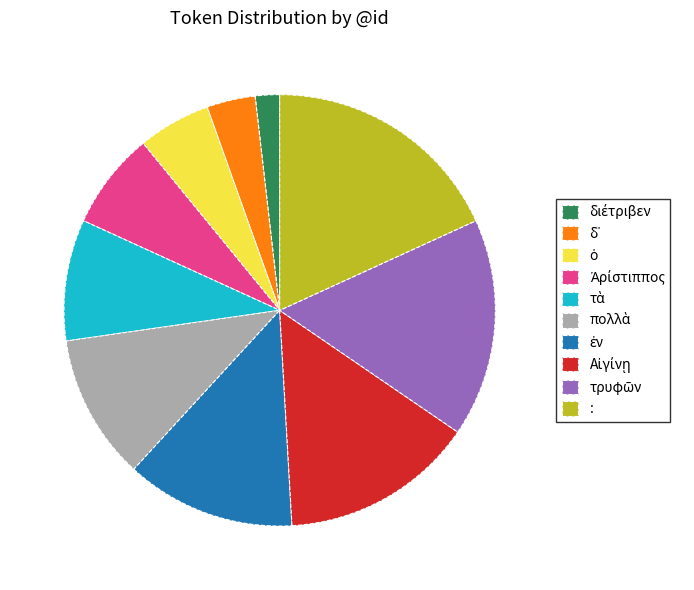

The : slice represents 18% of the pie. True or false?

True